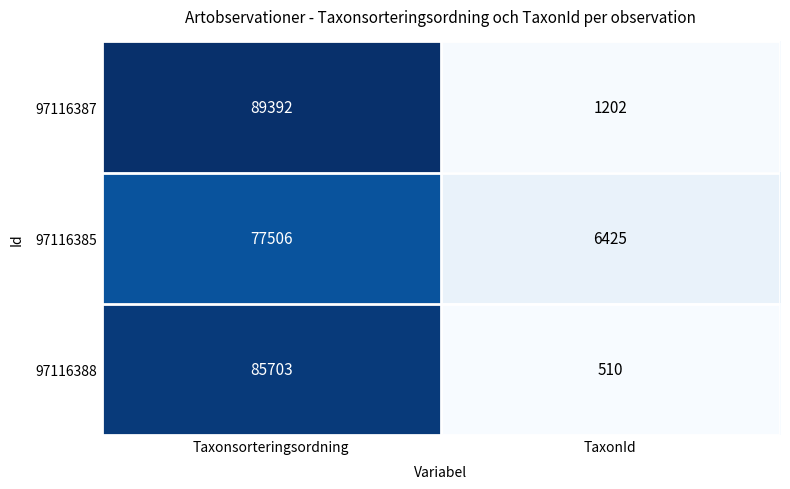

How many categories are shown in the chart?

2